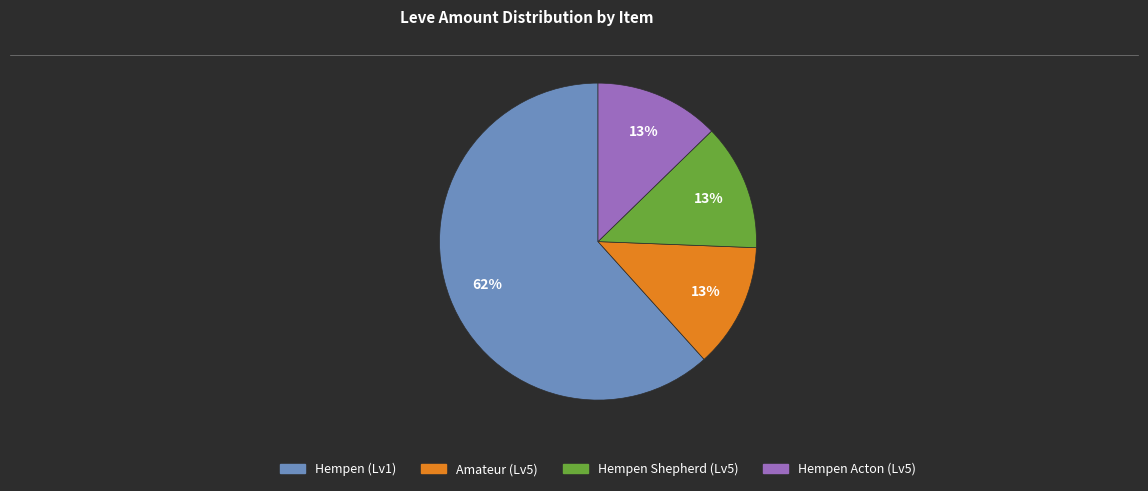

To the nearest percent, what is the difference between the largest and smallest slice percentages?

49%